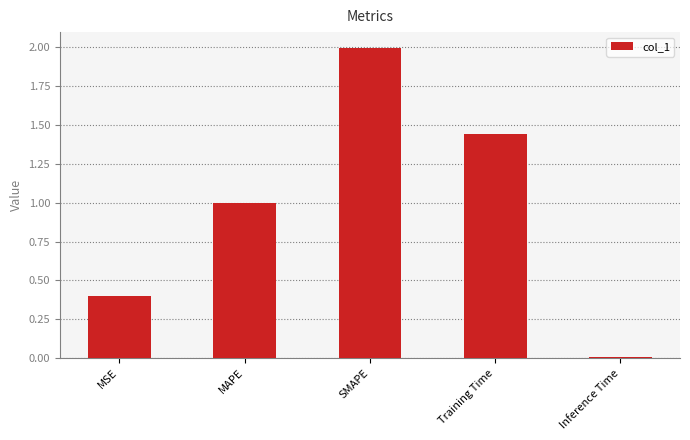

The chart shows a value of 2.0 at SMAPE. True or false?

True